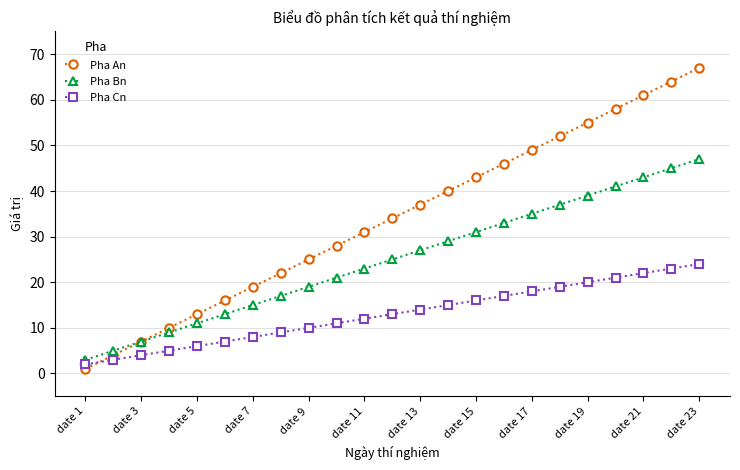

Which series has the largest total across all categories?

Pha An